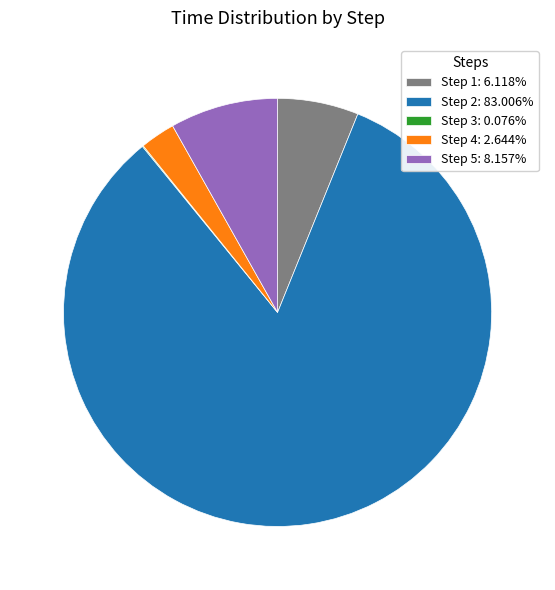

Between Step 1 and Step 5, which is larger?

Step 5